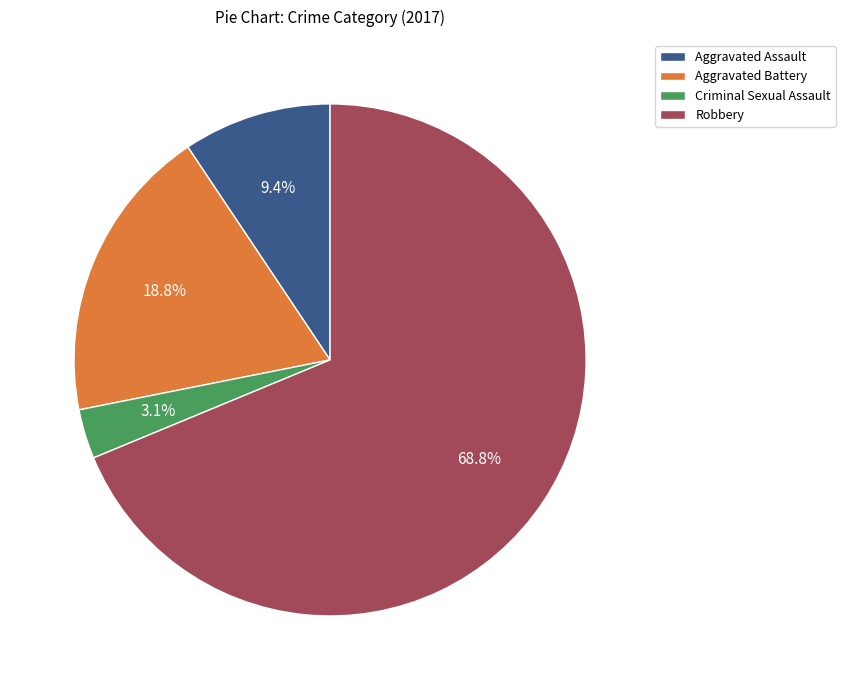

Between Criminal Sexual Assault and Robbery, which is larger?

Robbery